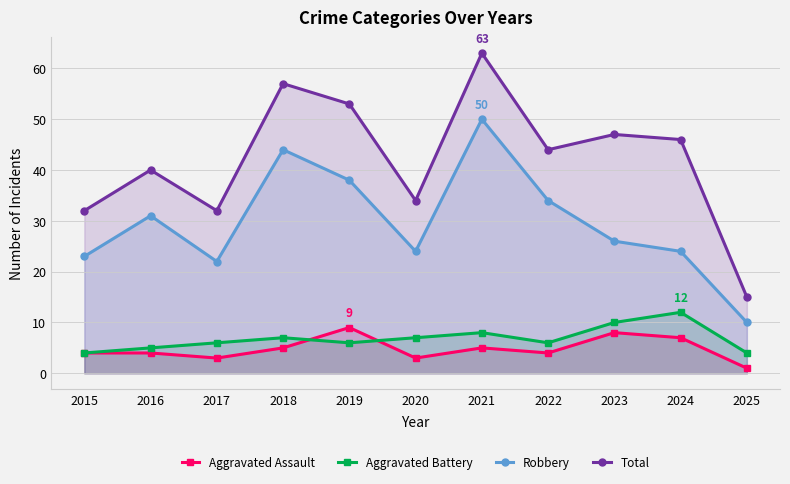

Which series has the largest total across all categories?

Total